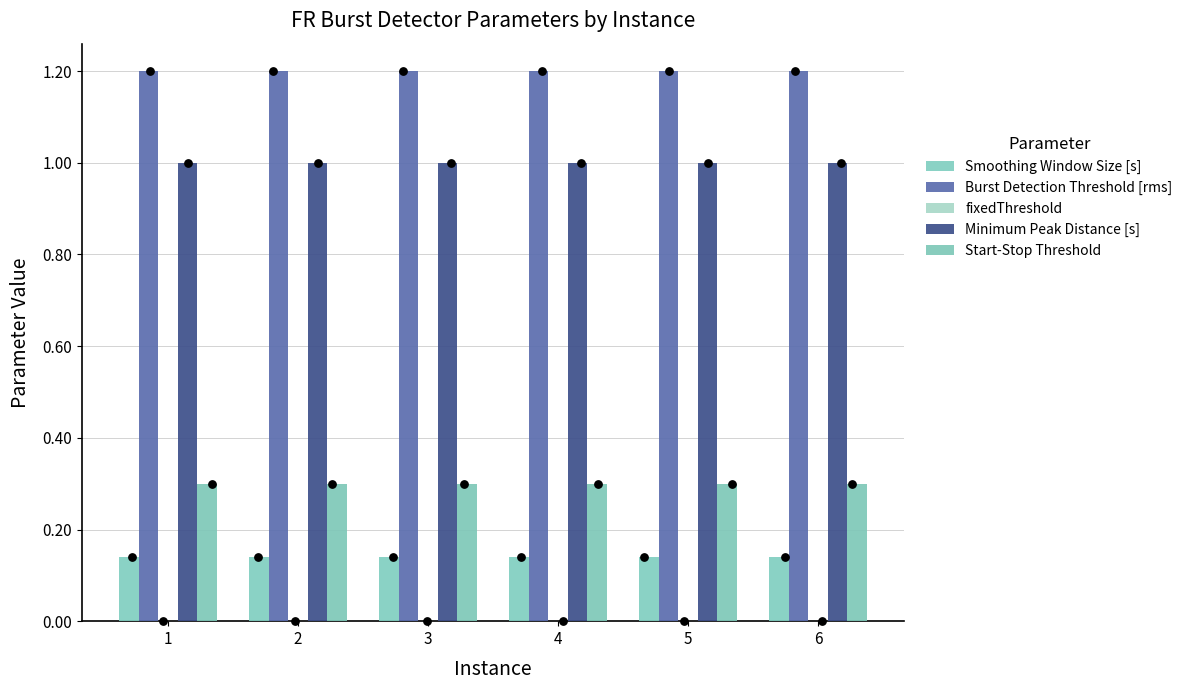

Which series has the largest Y range (max minus min)?

Smoothing Window Size [s]